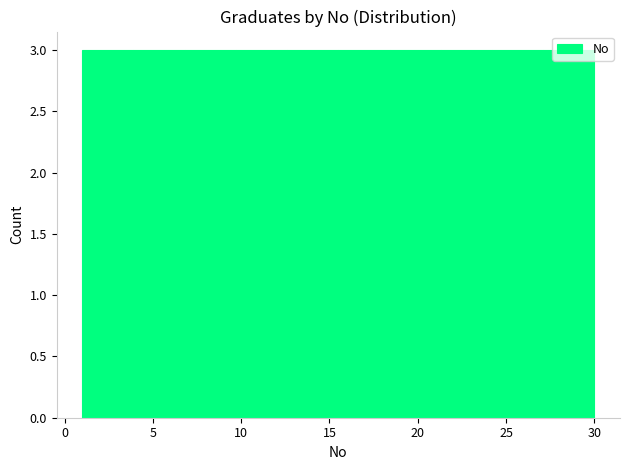

What is the height of the bar covering 1.0 to 3.9 on the x-axis? Neither the bar edges nor the heights are printed on the chart, so give them approximately, as read against the axes.

3